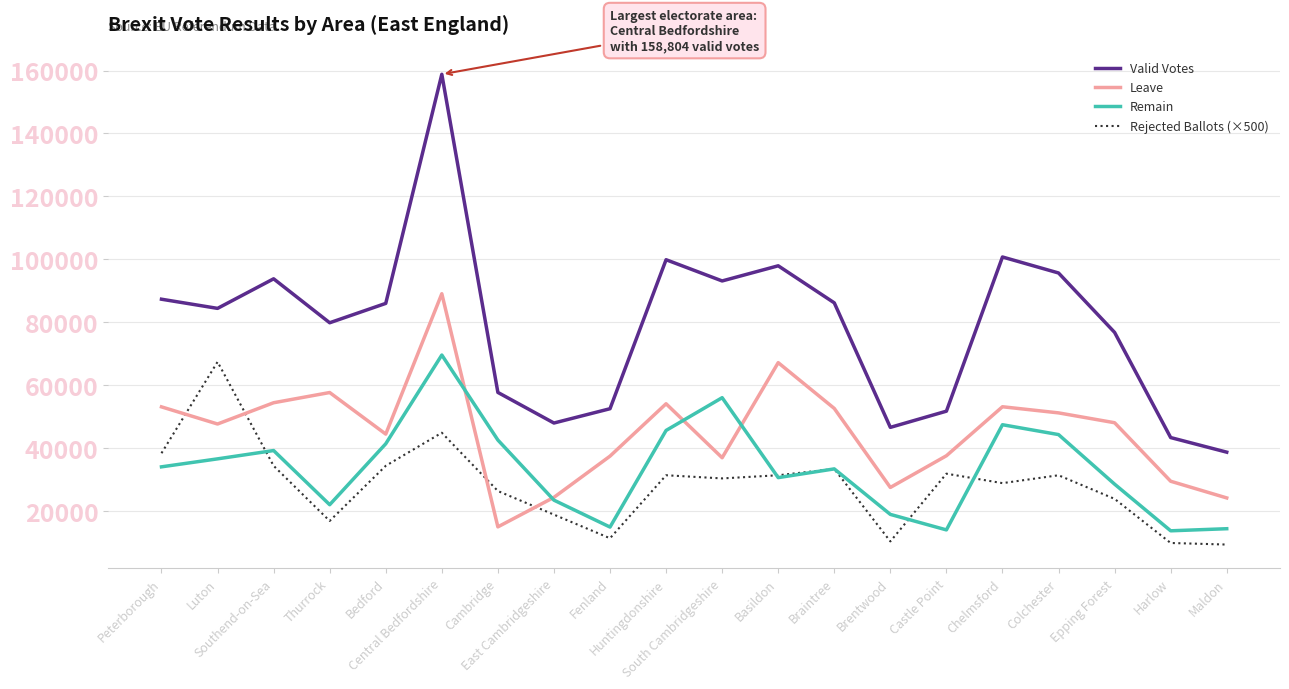

What are all the series names shown in the legend?

Valid Votes, Leave, Remain, Rejected Ballots (×500)